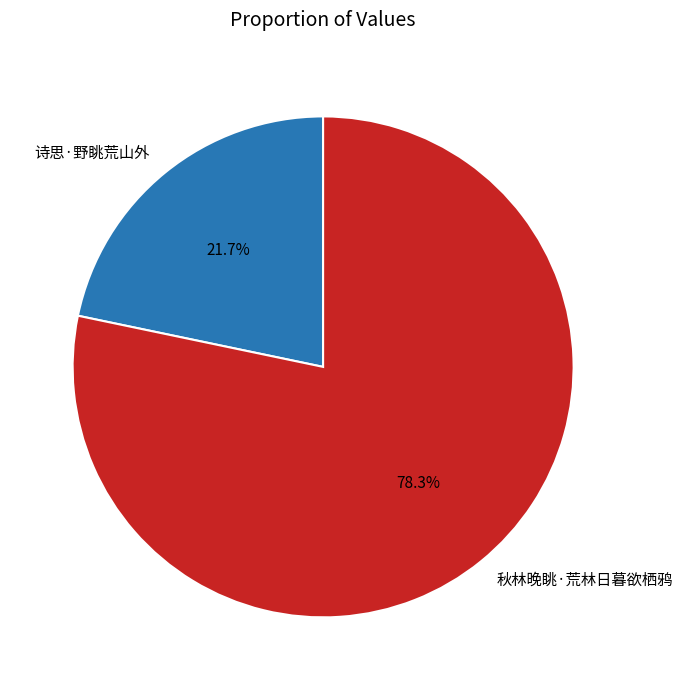

Does any single category account for the majority?

Yes